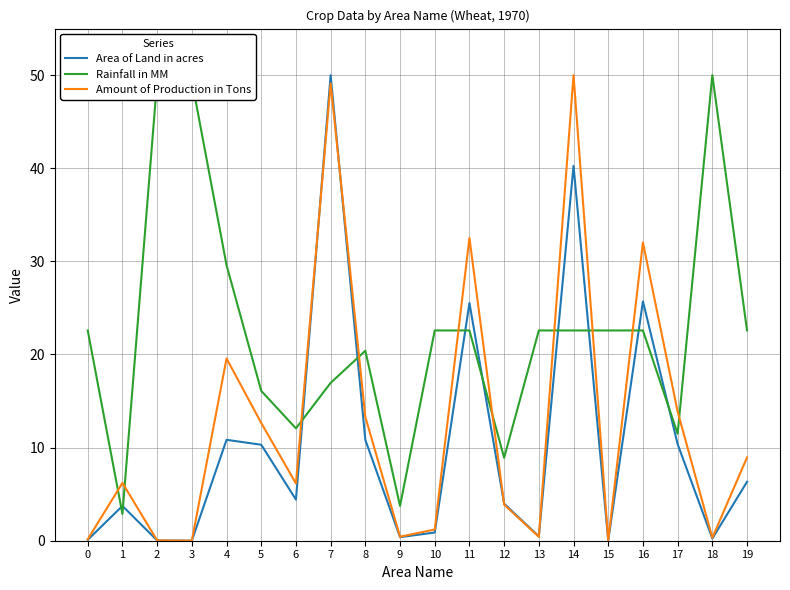

Which series ends up on top after the final intersection of Area of Land in acres and Amount of Production in Tons?

Amount of Production in Tons